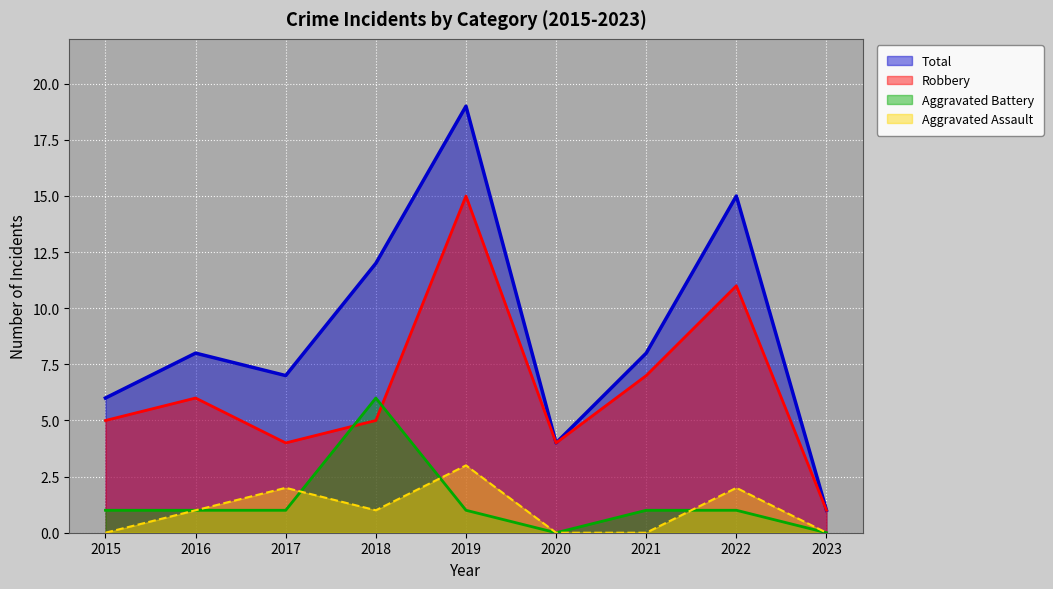

How many data points in Aggravated Assault are above 1?

3